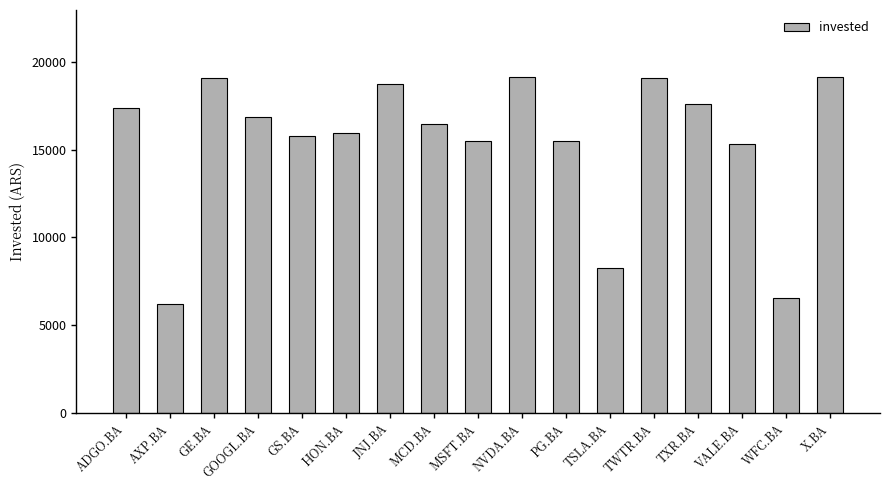

The value at ADGO.BA is 7374.5. True or false?

False